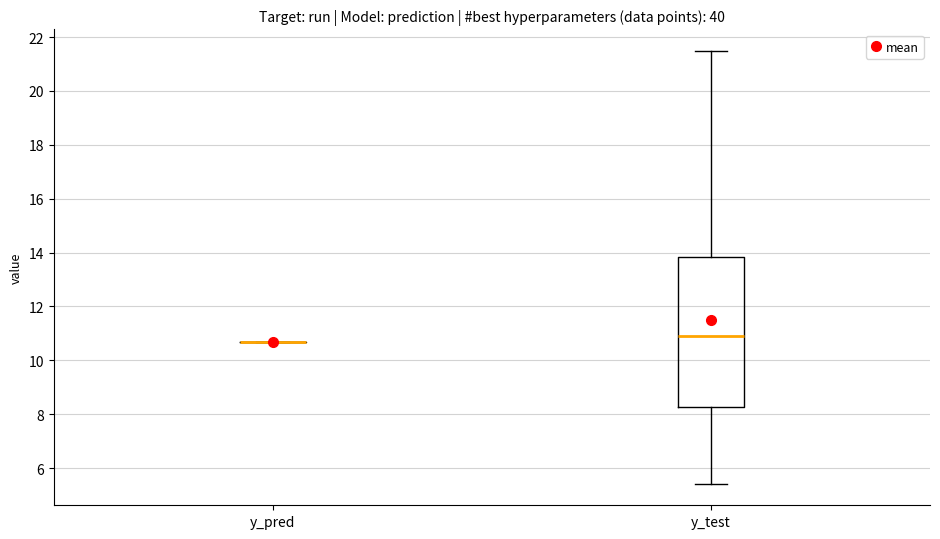

Reading left to right, transcribe this box plot: for each box, give where its median line is, the range the box spans, and where its two whiskers end, as read against the y-axis. The values are not printed on the chart, so give them approximately, as read against the axis.

y_pred: box collapsed to a line at 10.6, whiskers 10.6 to 10.6
y_test: median 11.0, box 8.2 to 13.8, whiskers 5.4 to 21.4